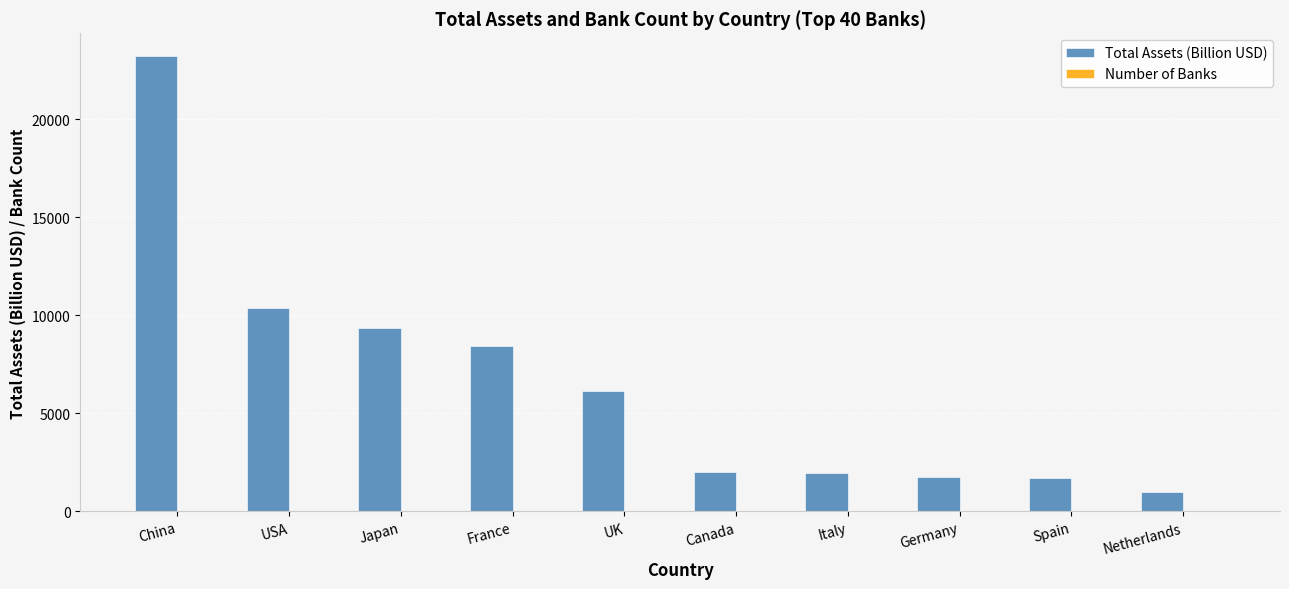

What is the sum of the Total Assets (Billion USD) values at Japan and China?

32577.0